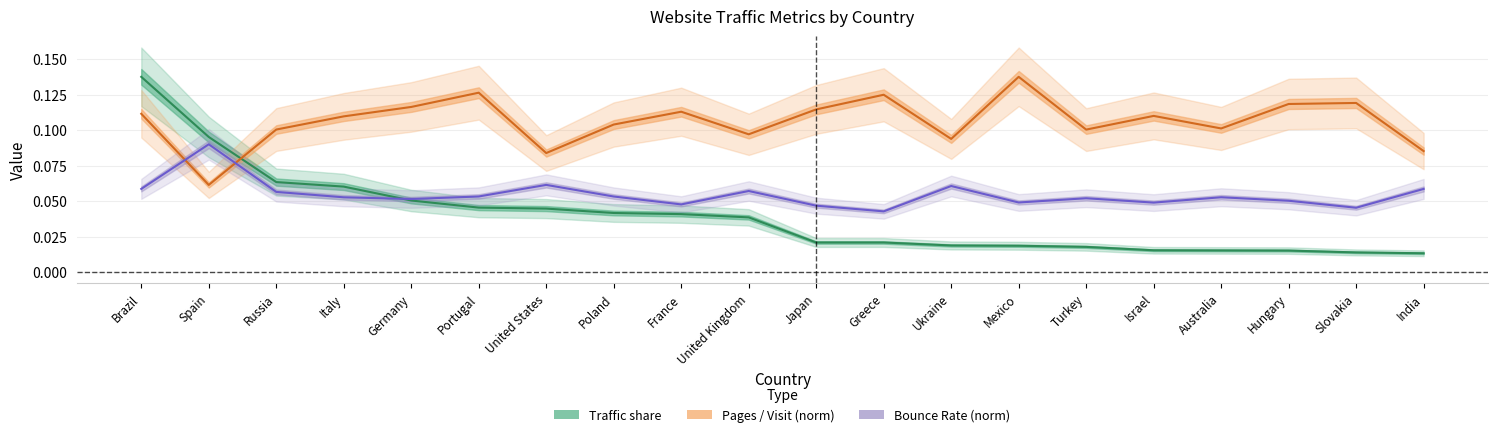

What is the sum of all Pages / Visit (norm) values?

2.1